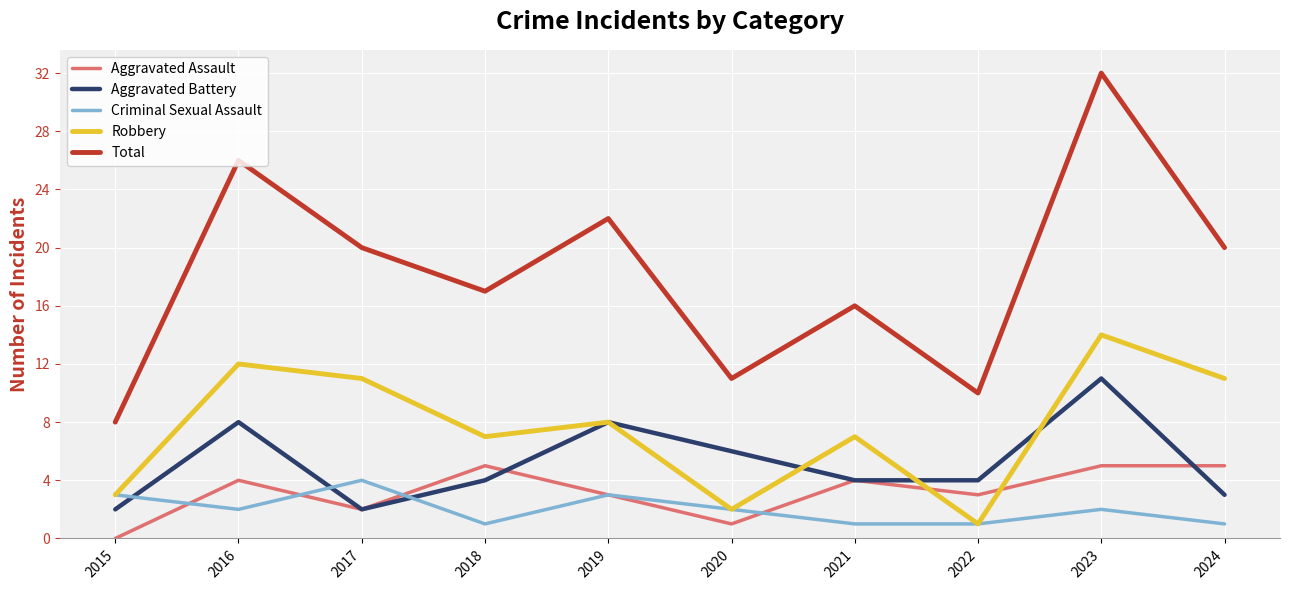

What is the sum of the Robbery values at 2018 and 2020?

9